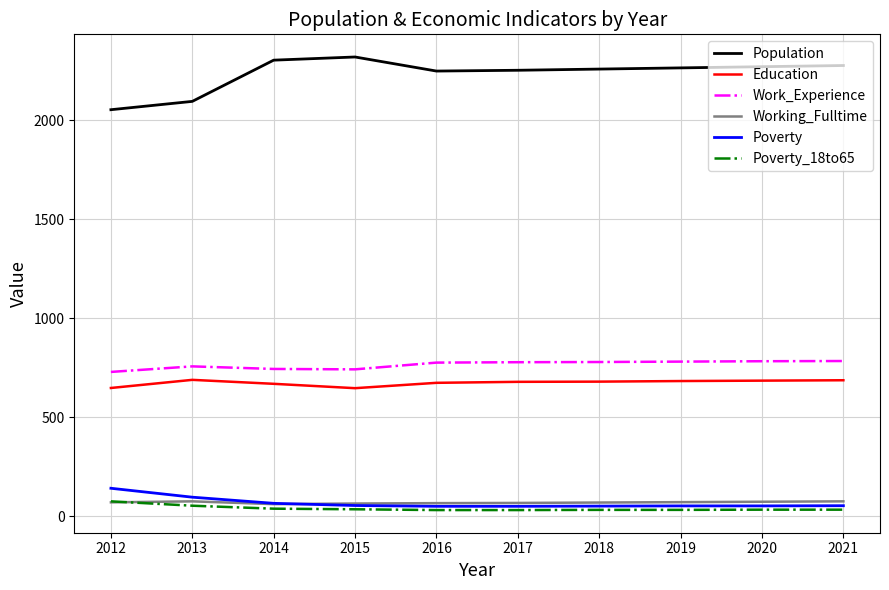

What is the maximum value for Population?

2318